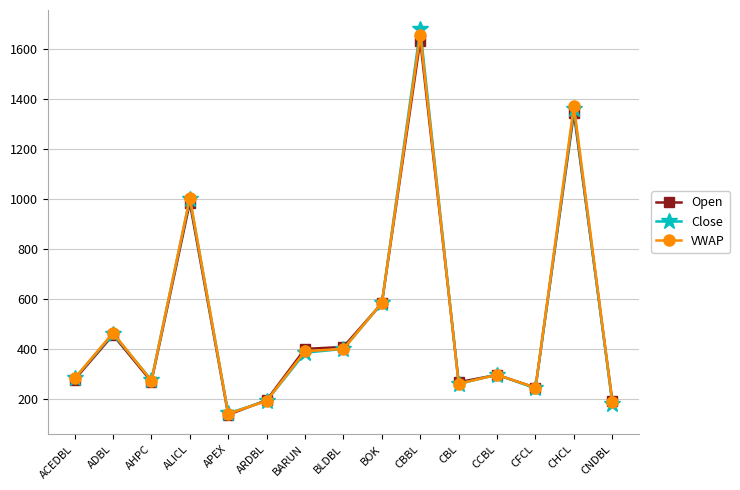

At which category does Close reach its first local peak?

ADBL